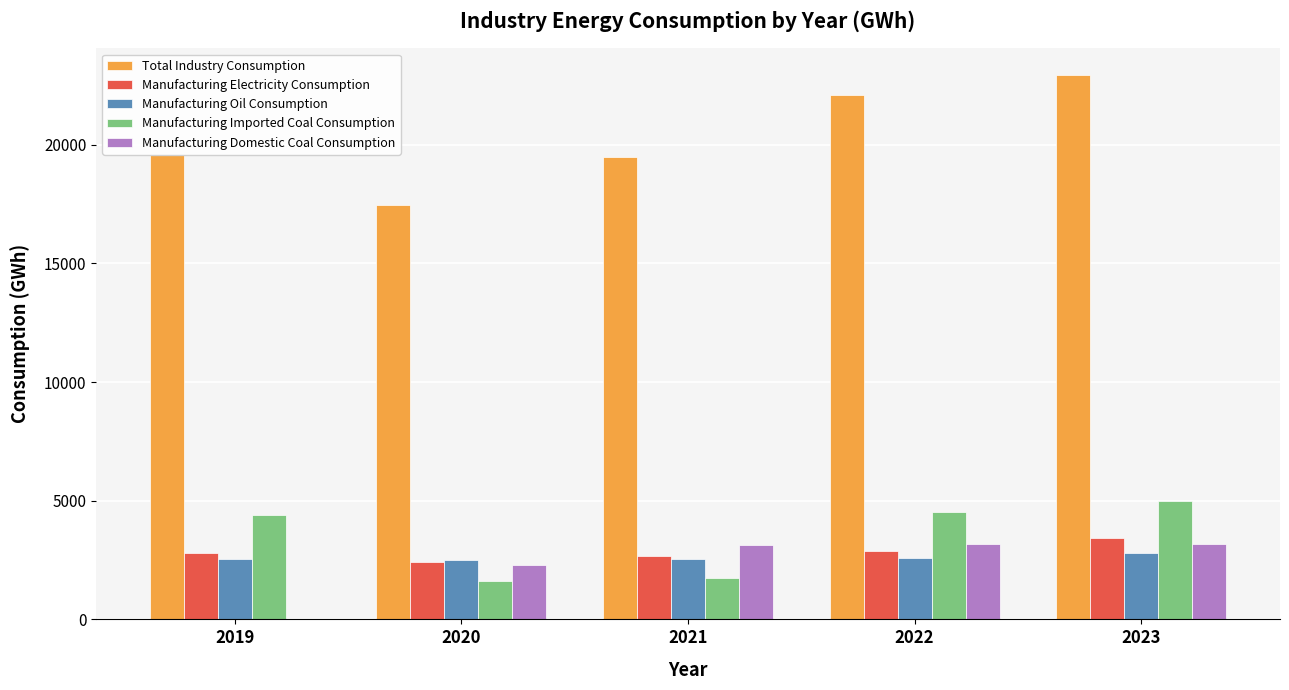

What is the greatest value displayed?

22918.6